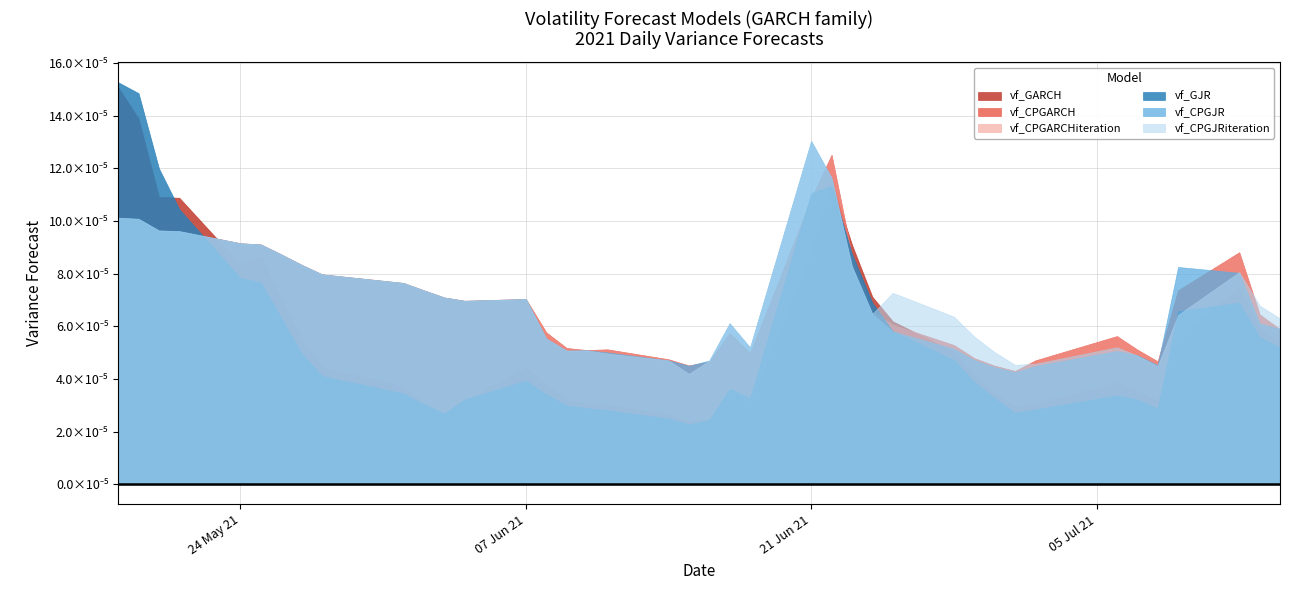

Which series has the largest total across all categories?

vf_CPGJRiteration